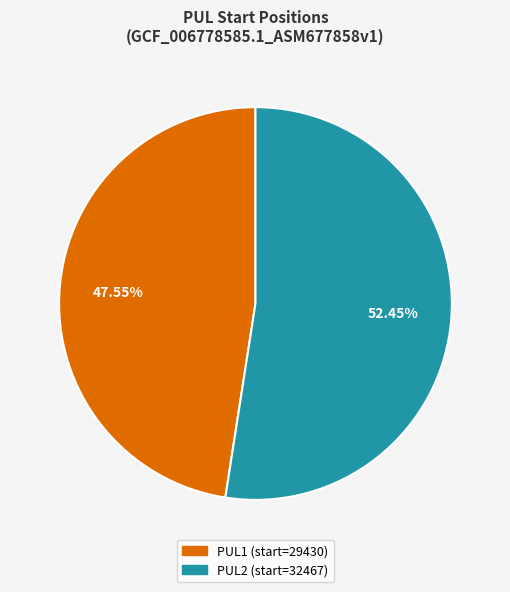

What is the smallest slice in the pie chart?

PUL1